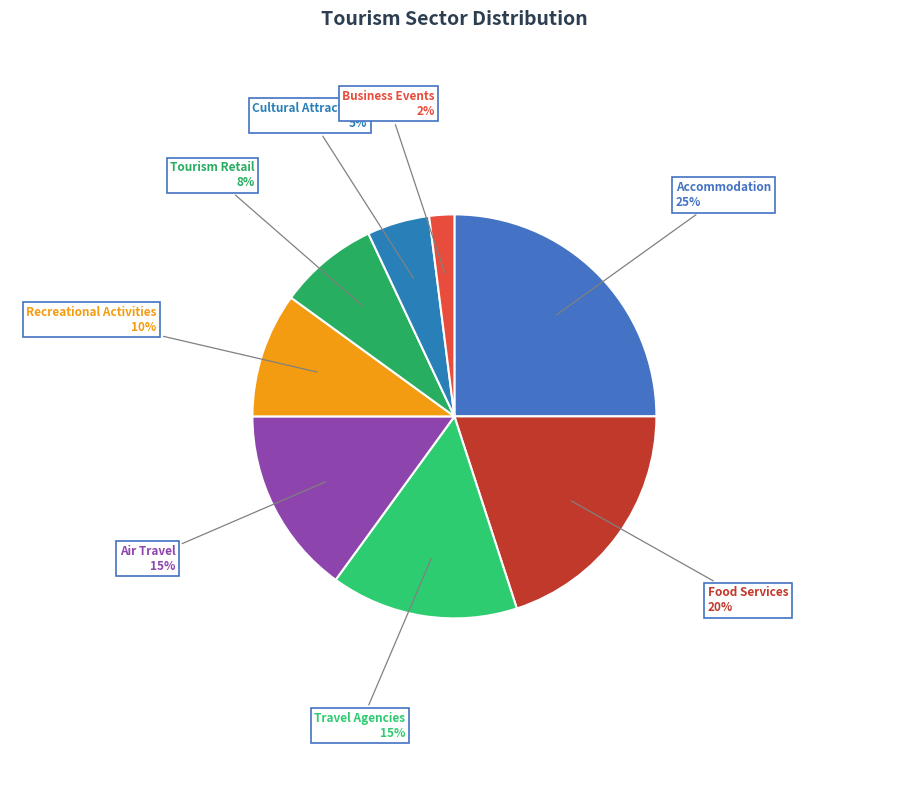

True or false: Accommodation accounts for 15% of the total.

False